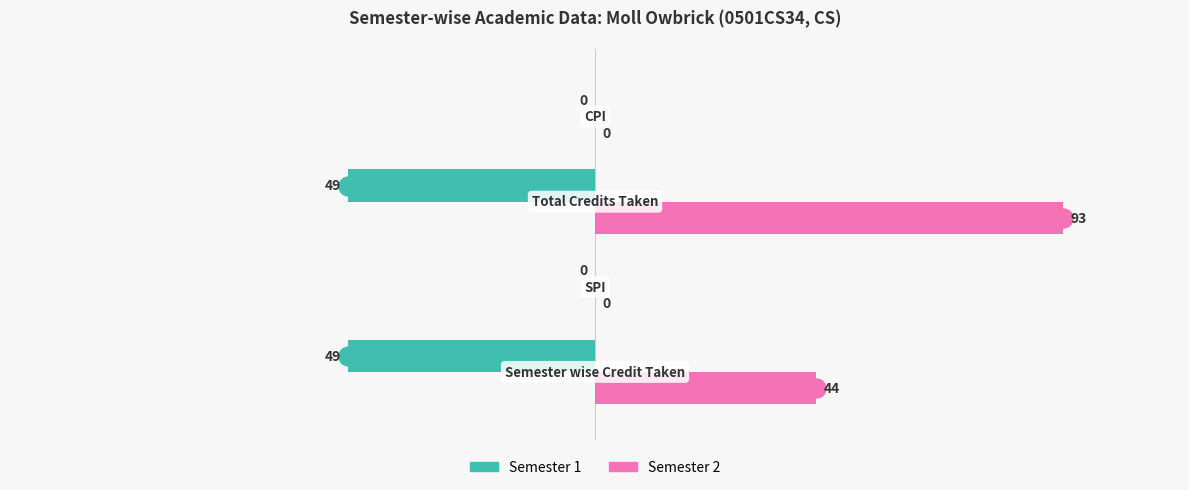

Which series has the largest total across all categories?

Semester 2